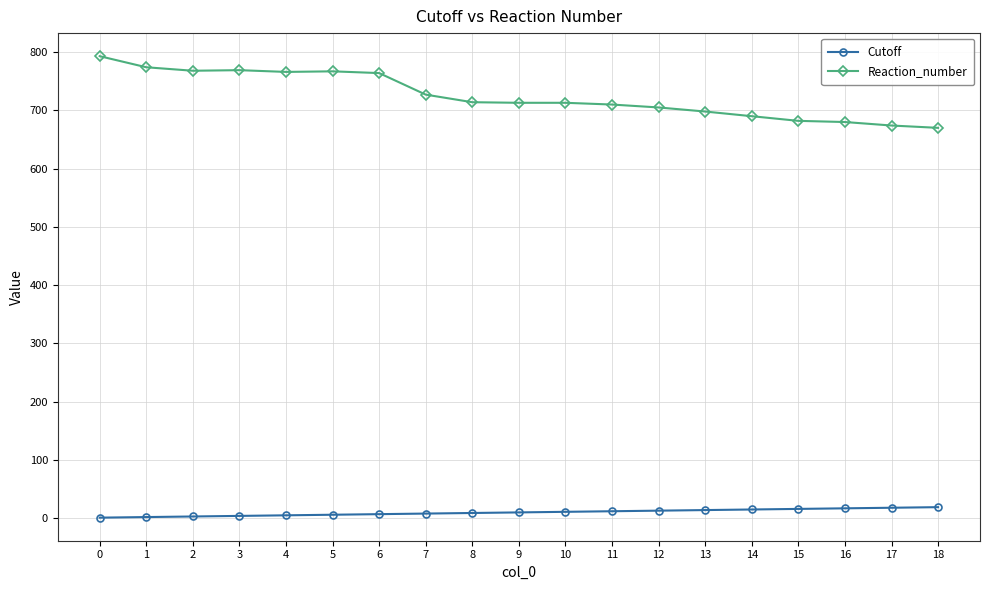

What is the maximum value shown in the chart?

793